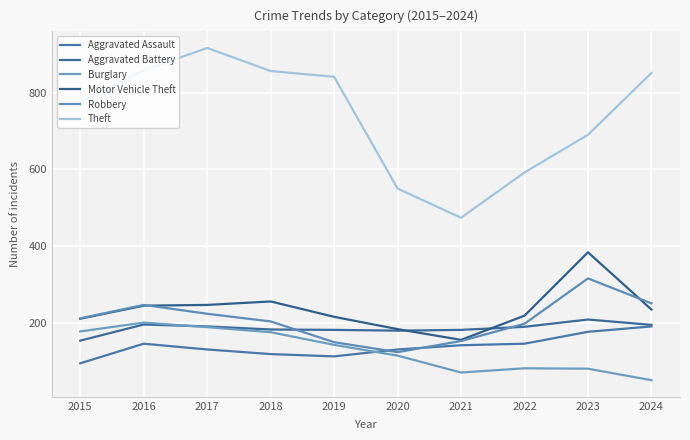

How many lines are shown in the chart?

6